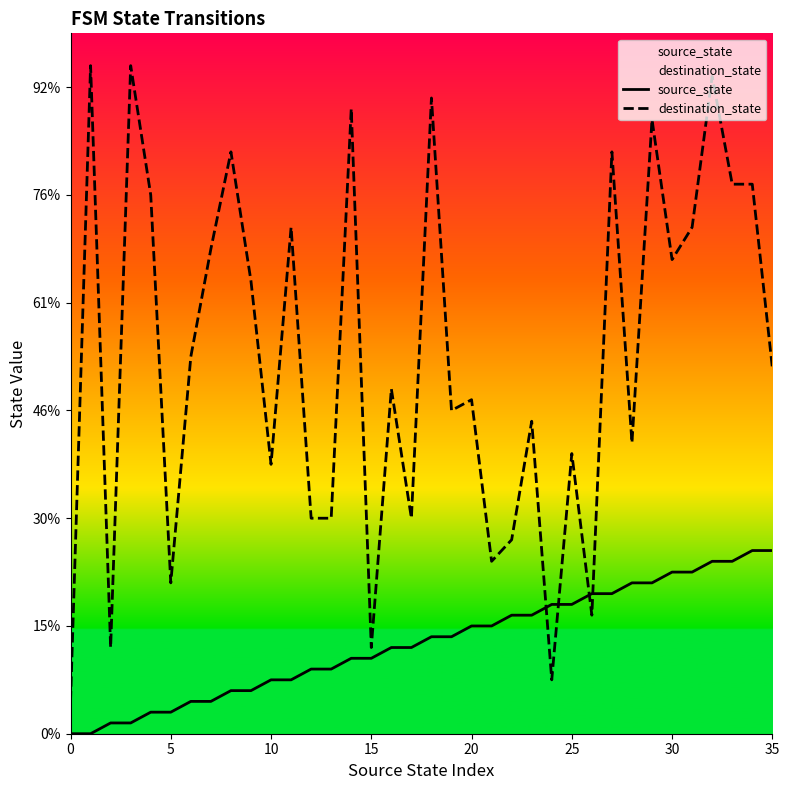

What is the sum of all source_state values?

306